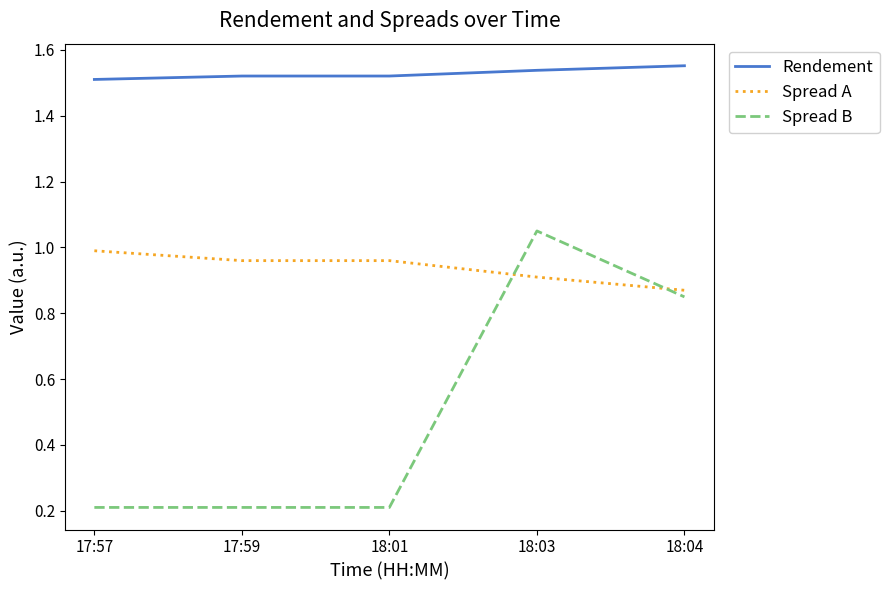

What are all the series names shown in the legend?

Rendement, Spread A, Spread B